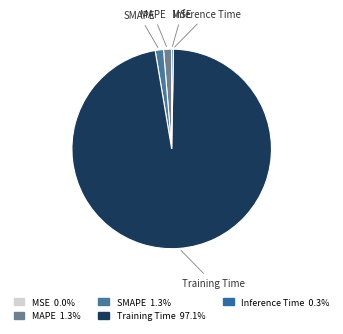

Does Training Time represent more than half of the total?

Yes